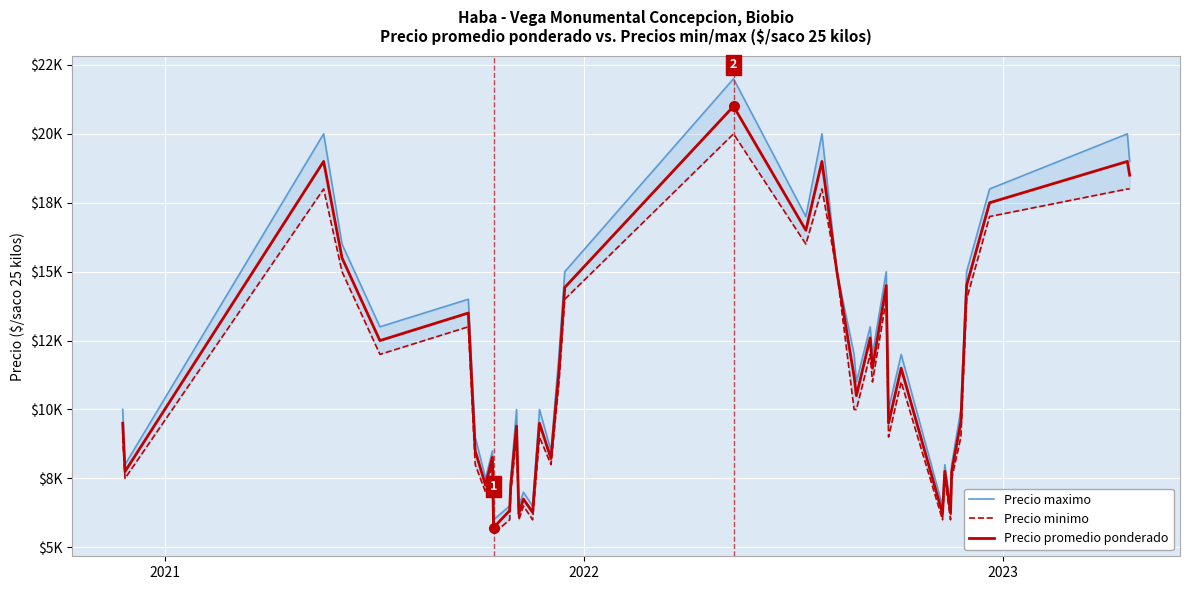

At how many categories does at least one series exceed 16698?

7